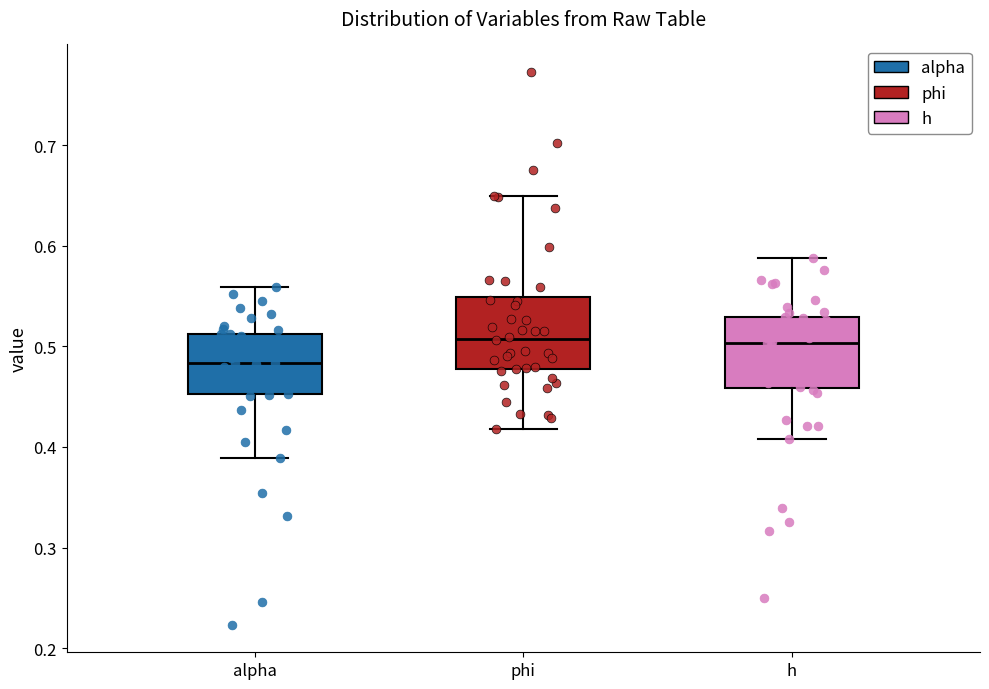

Where is the lower edge of the box for alpha on the y-axis? The values are not printed on the chart, so give them approximately, as read against the axis.

0.45